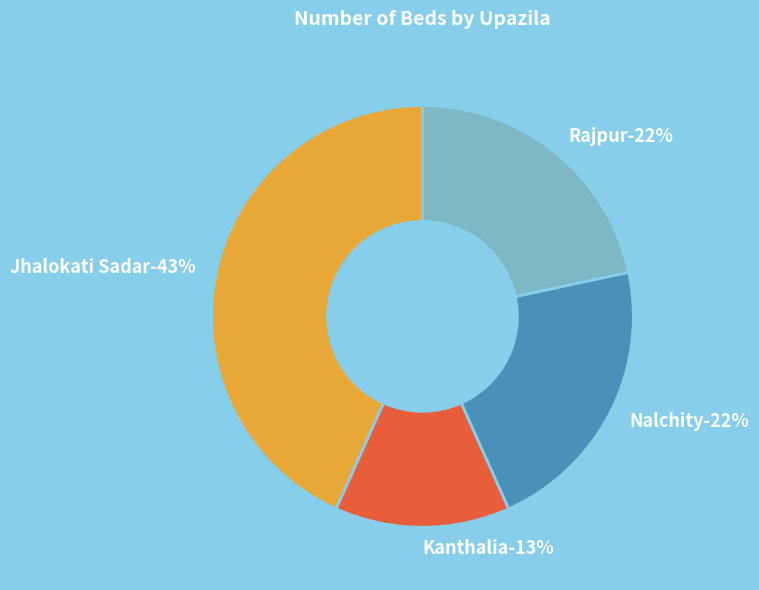

Rank the categories by value from lowest to highest.

Kanthalia, Nalchity, Rajpur, Jhalokati Sadar